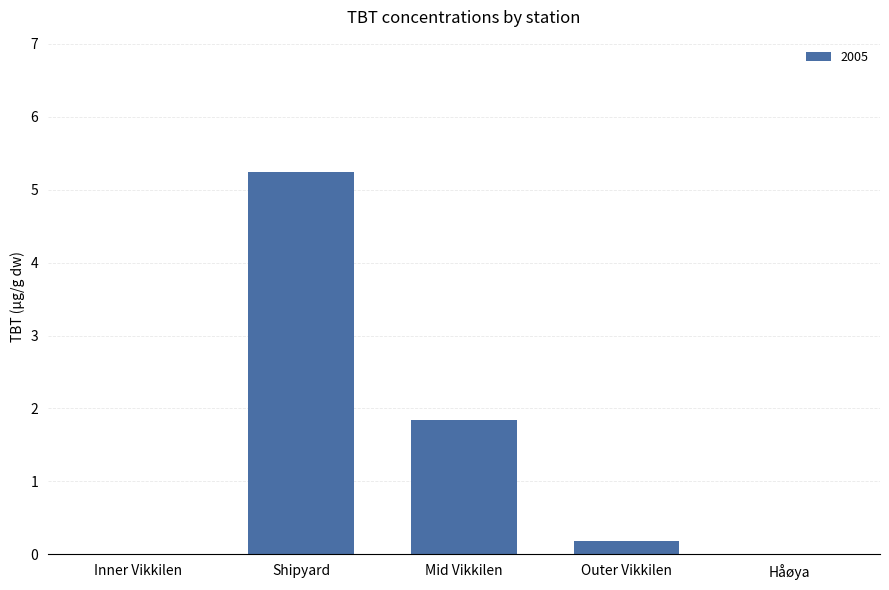

Read the value at Shipyard.

5.2